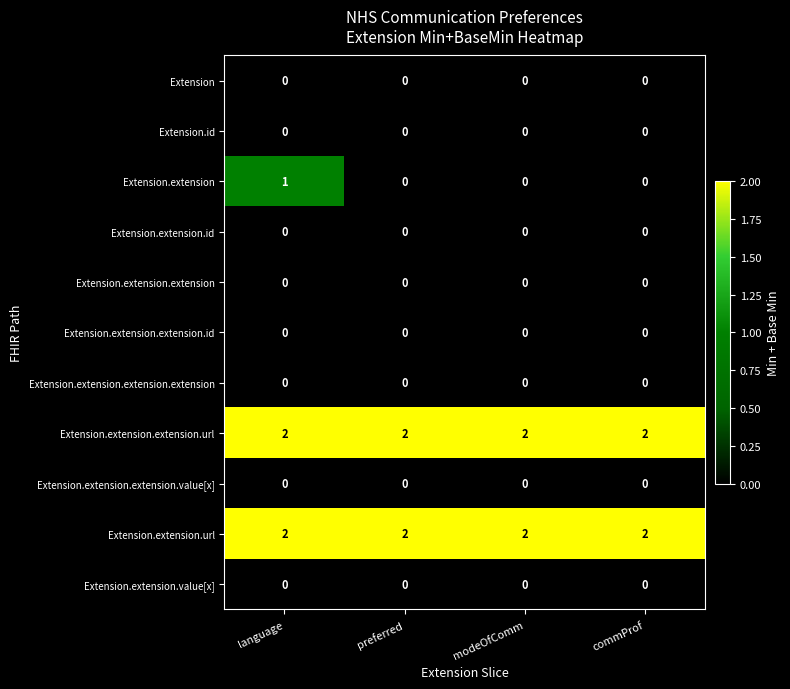

At which category is the sum across all series the highest?

language